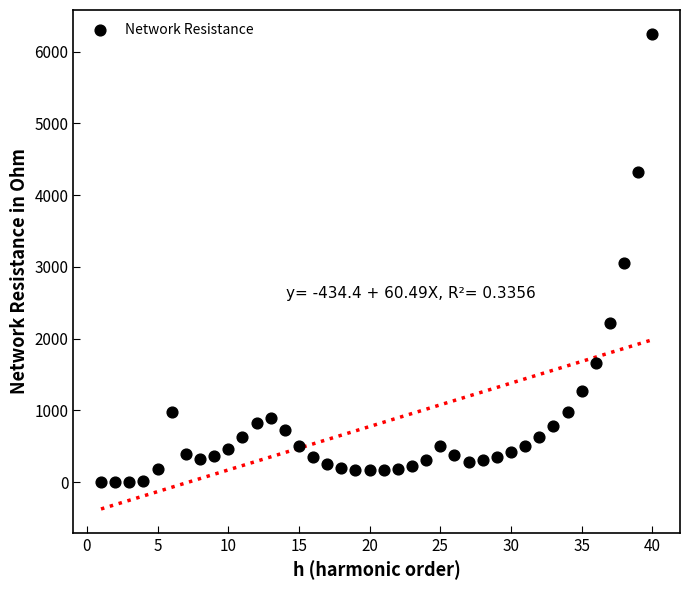

What is the range of Y values (max minus min)?

6246.2